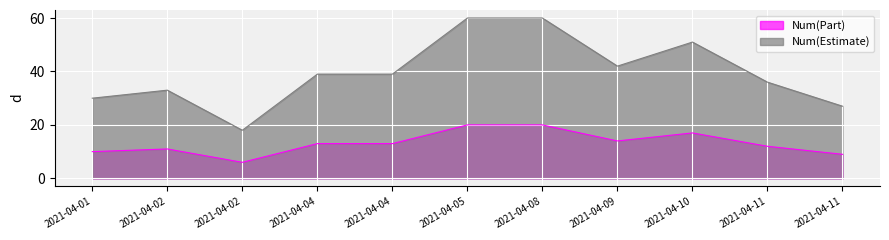

True or false: Num(Part) and Num(Estimate) intersect in this chart.

False